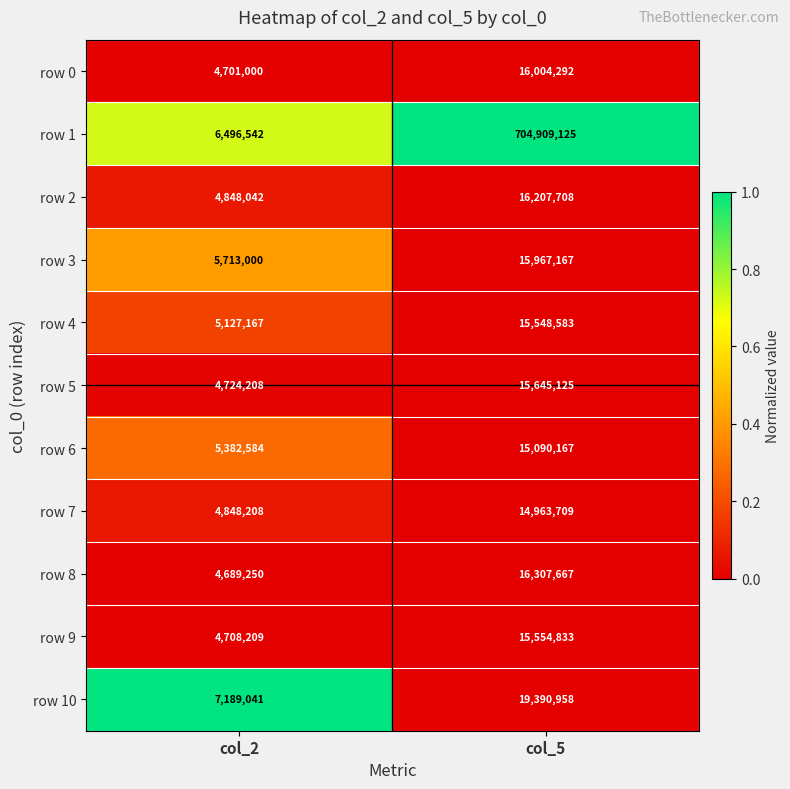

Is the value of row 10 at col_5 greater than the value of row 5 at col_5?

Yes